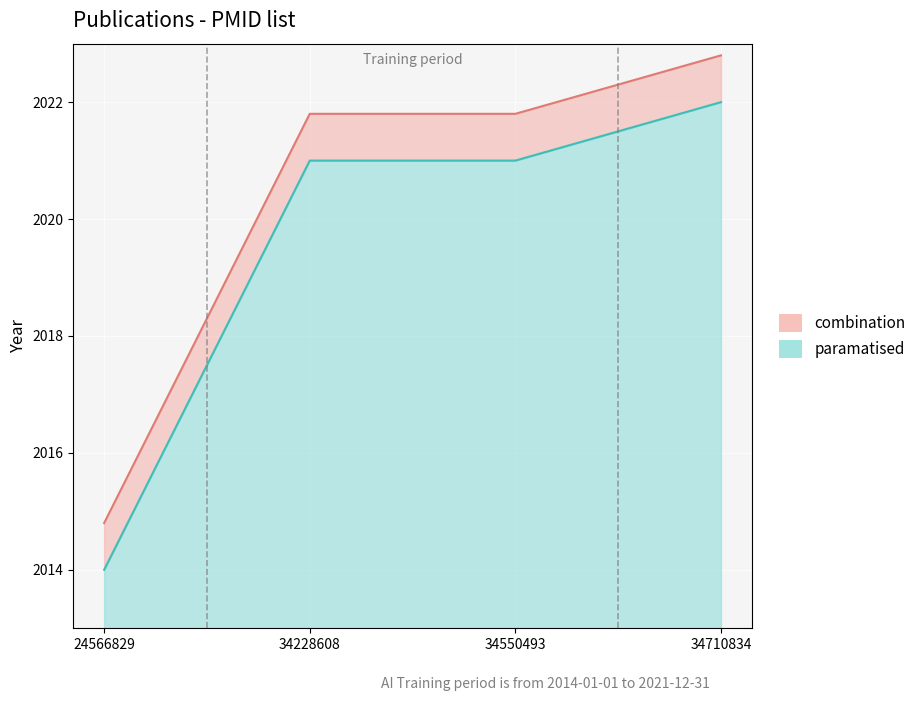

Reading right to left, what are all the values shown in this chart?

combination: 34710834=2022.8	34550493=2021.8	34228608=2021.8	24566829=2014.8
paramatised: 34710834=2022.0	34550493=2021.0	34228608=2021.0	24566829=2014.0